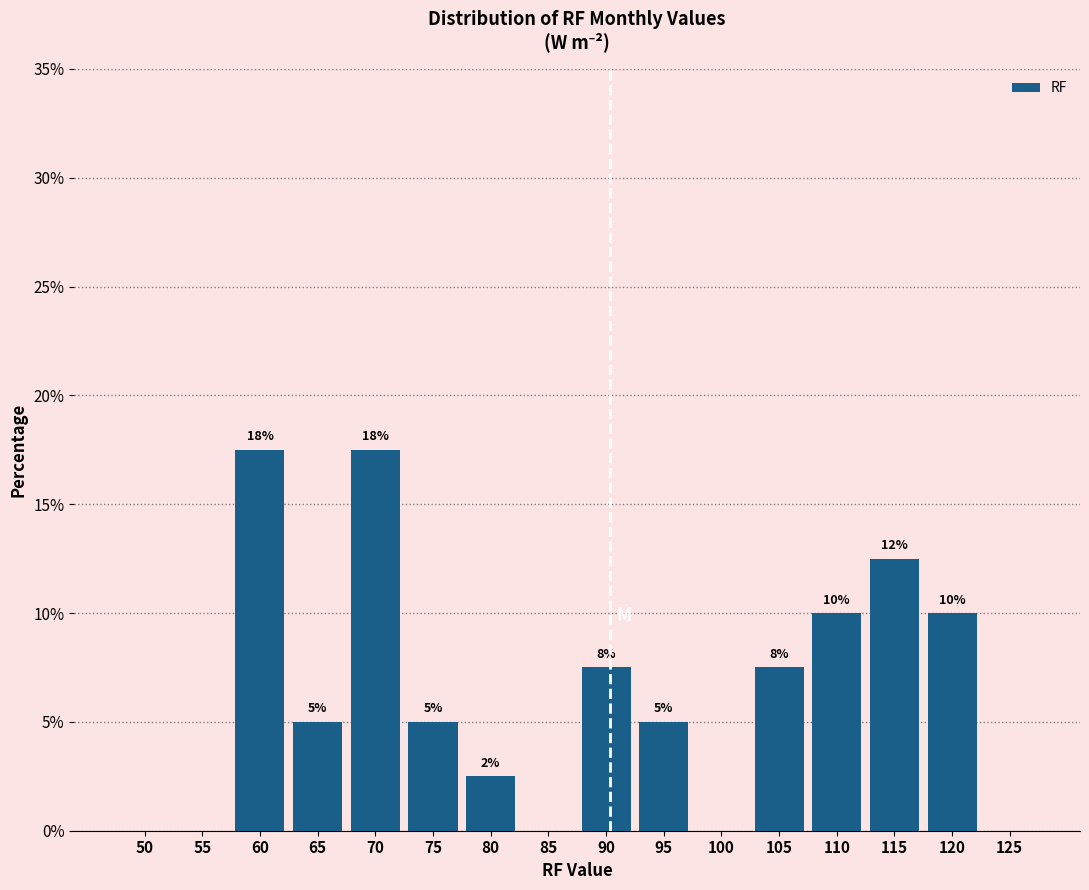

Are the bars horizontal?

No